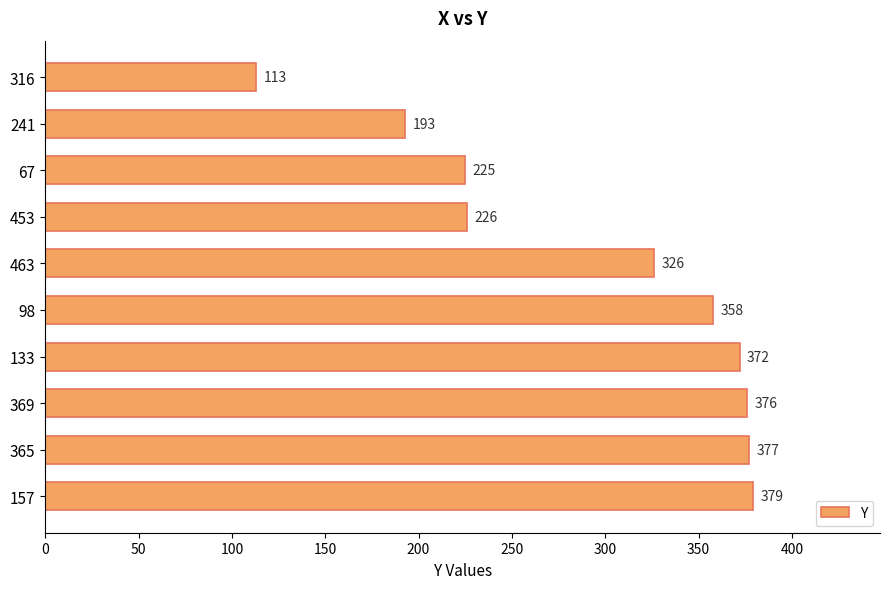

Which has a higher value, 241 or 365?

365